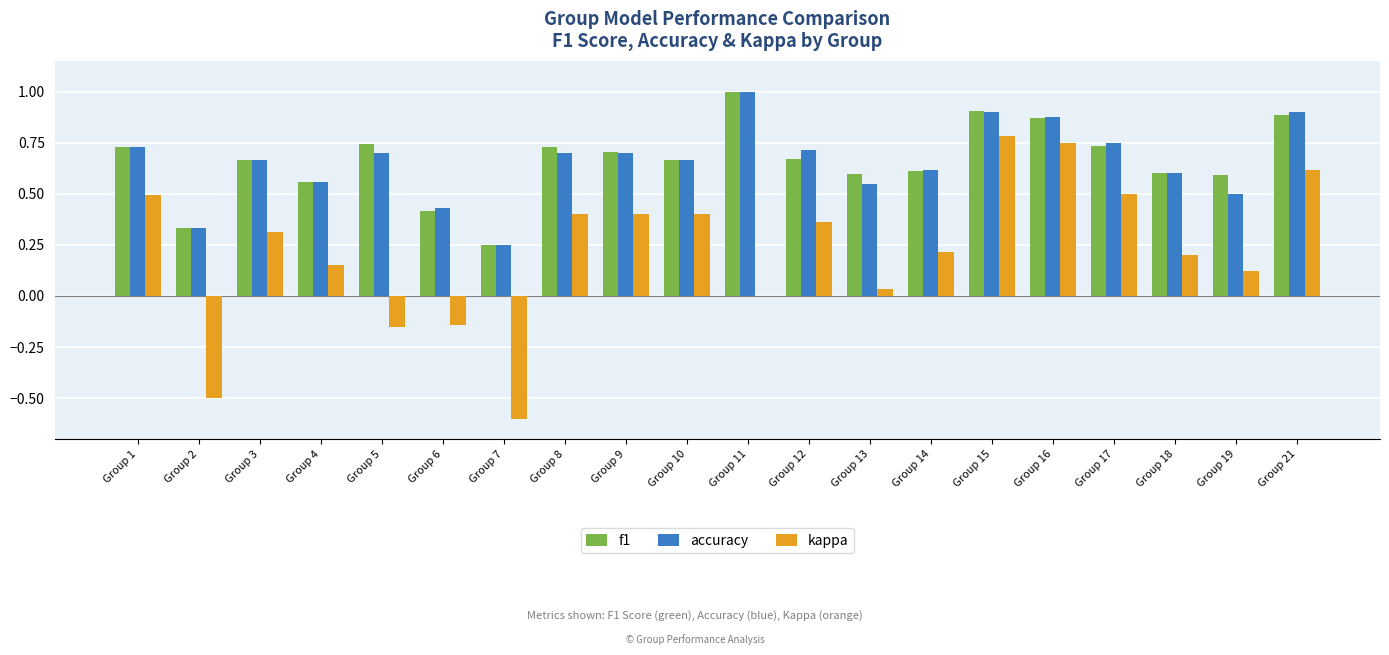

What is the sum of all accuracy values?

13.1